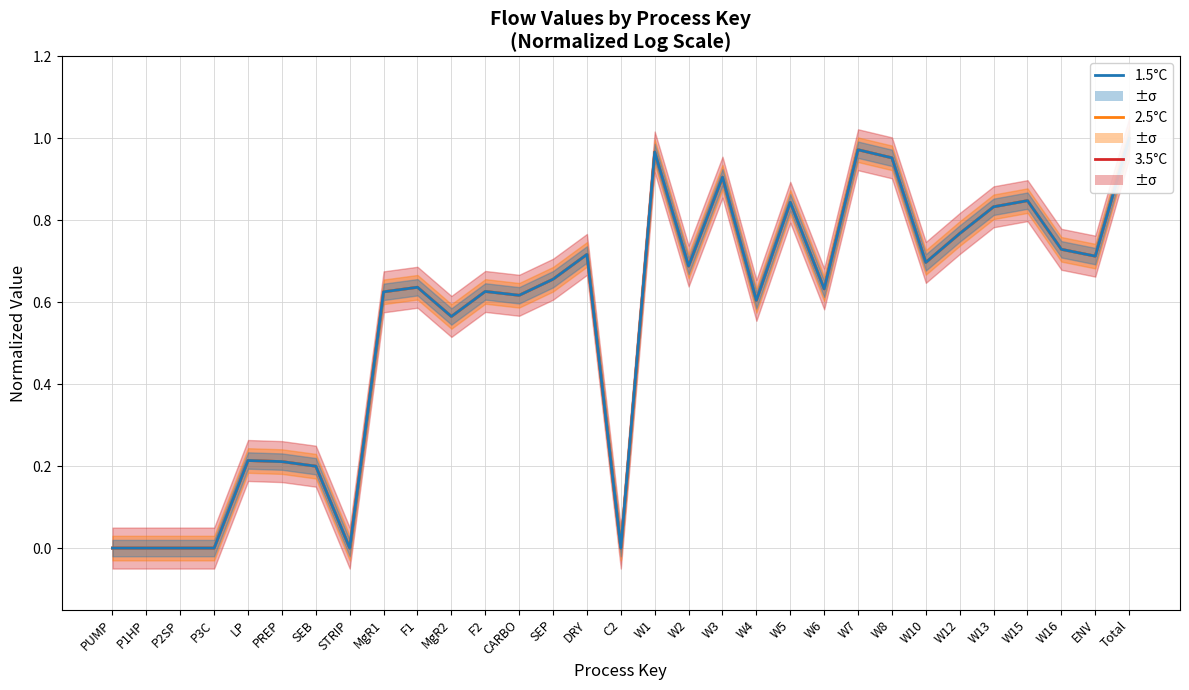

True or false: 3.5°C and 2.5°C cross at least once.

False